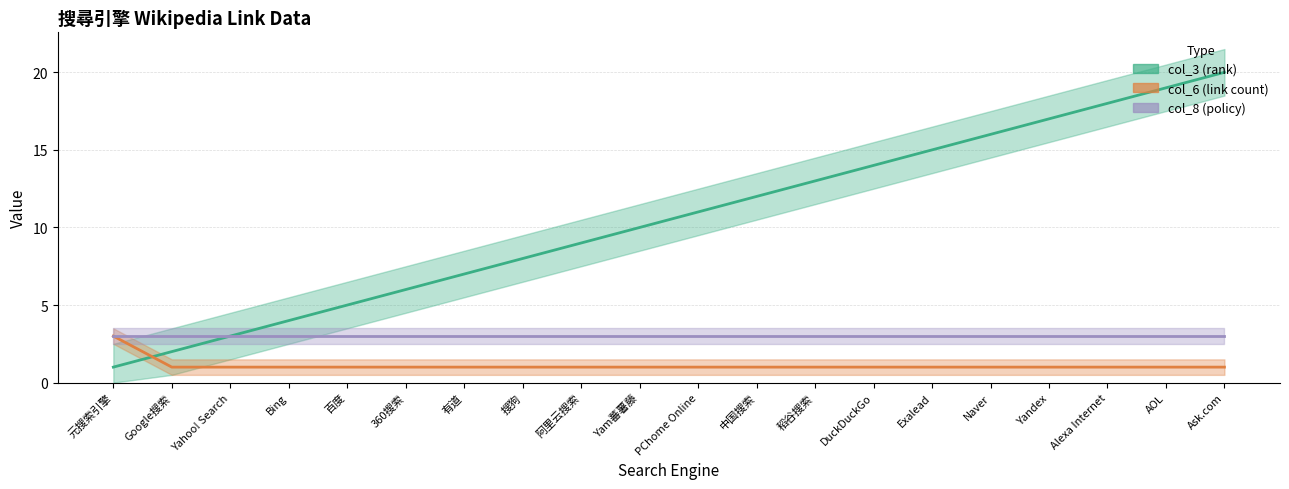

At which category does the chart reach its minimum across all series?

元搜索引擎